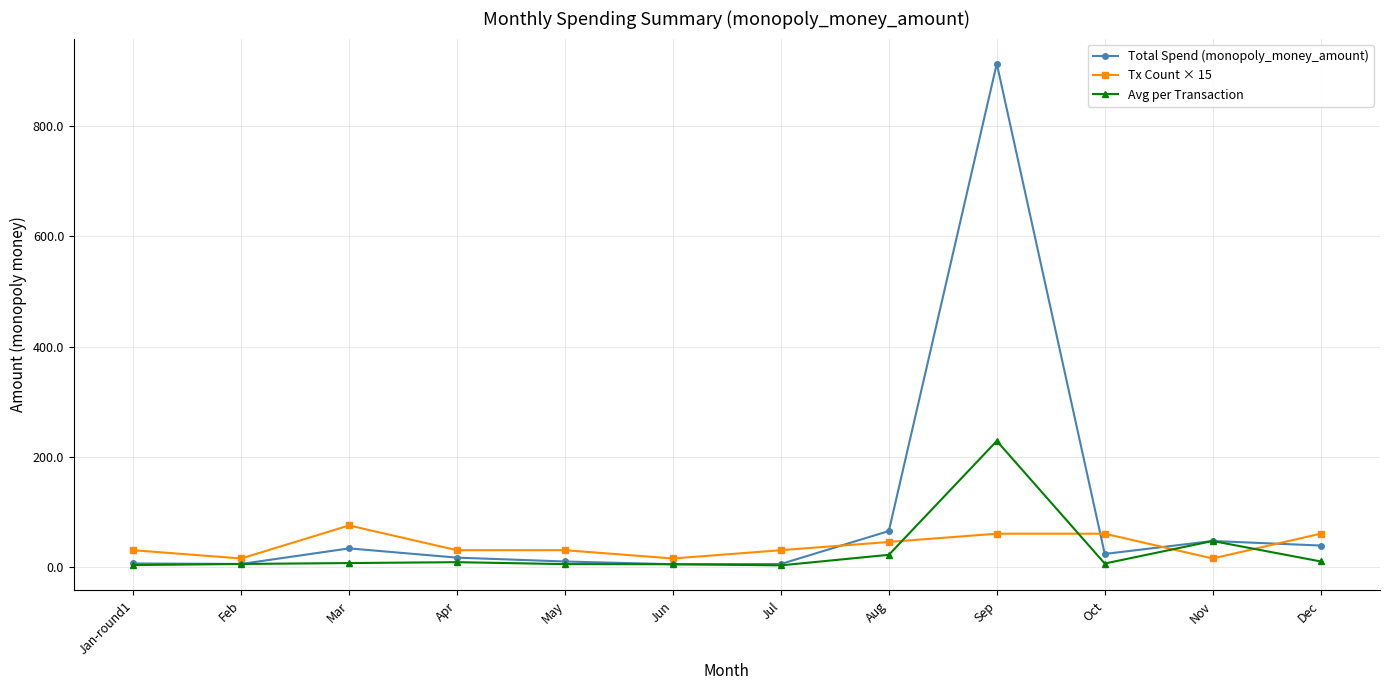

Which series has the largest total across all categories?

Total Spend (monopoly_money_amount)